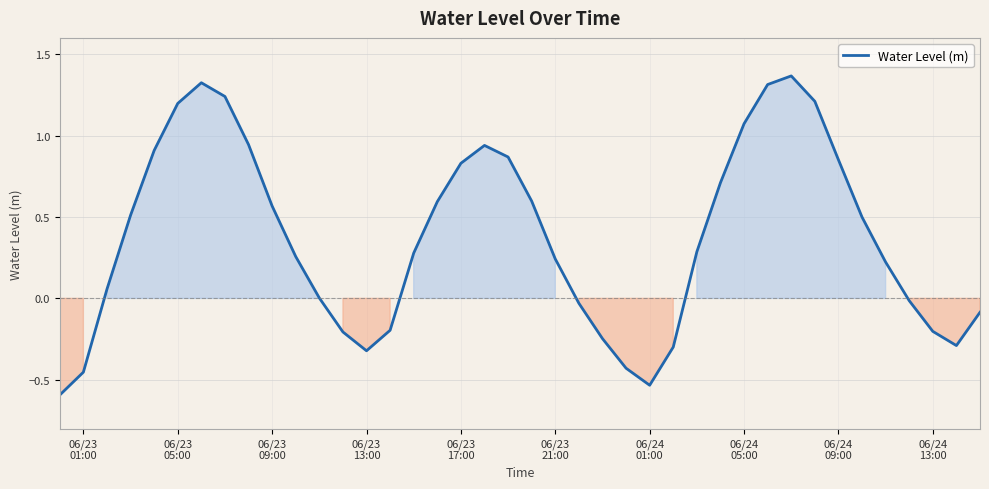

What is the smallest value displayed?

-0.6